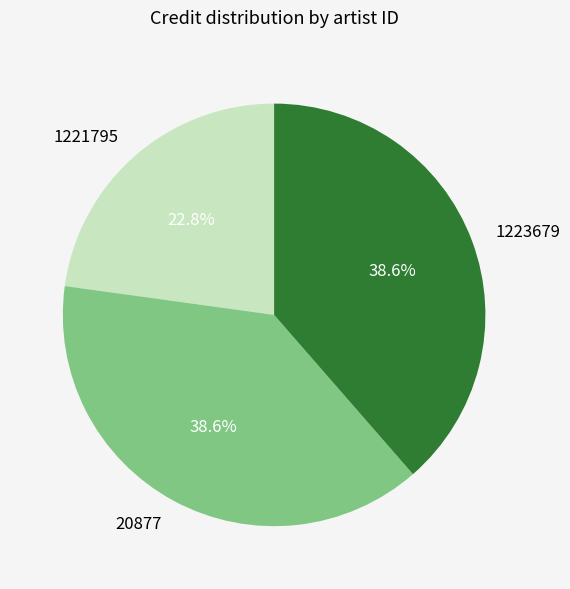

Does any single category account for the majority?

No